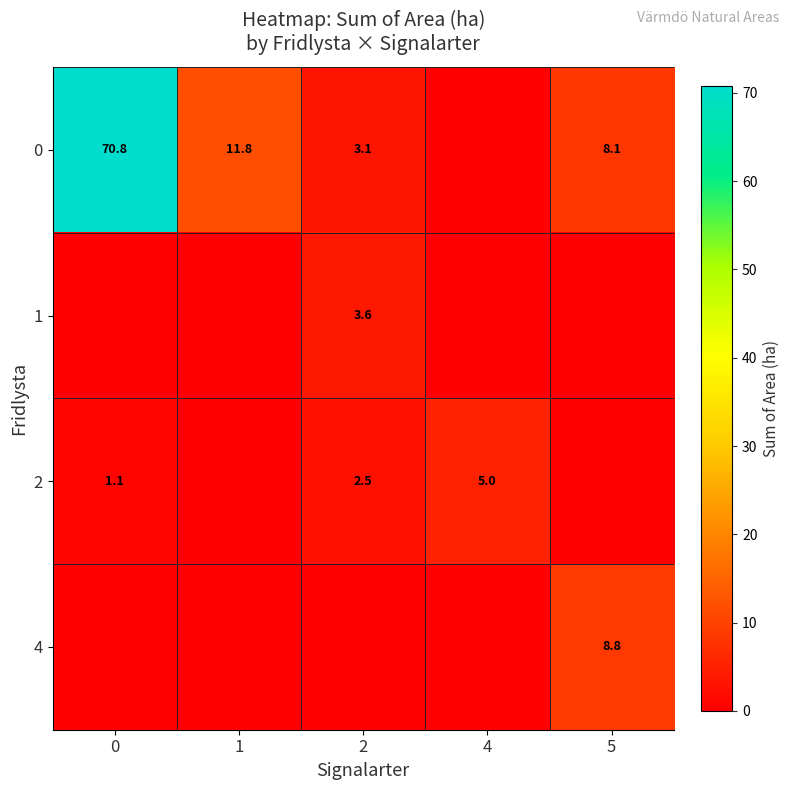

Which has a higher value, 1 or 4?

1